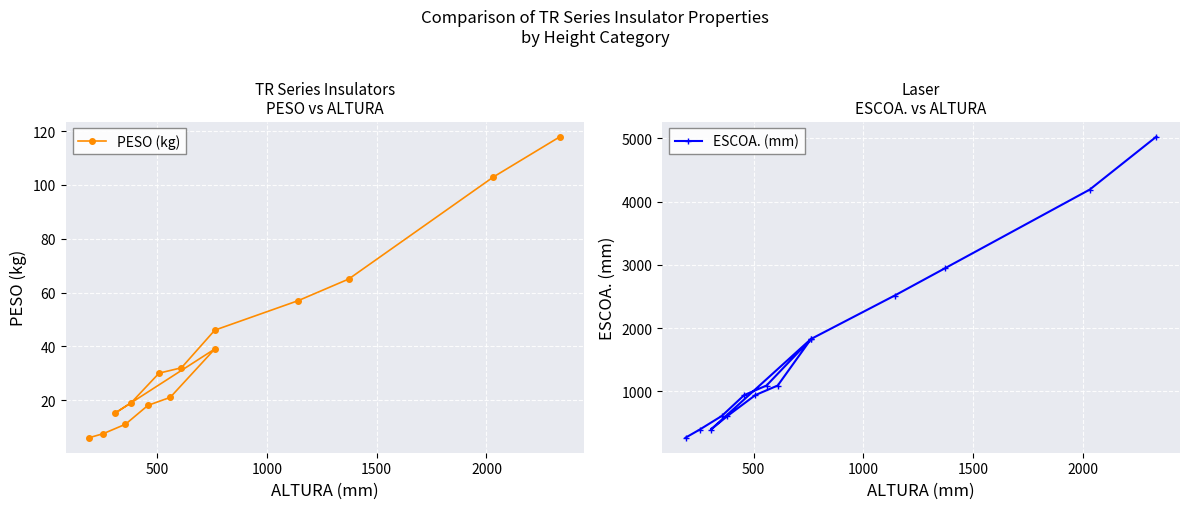

Which series has the widest spread of values?

ESCOA. (mm)